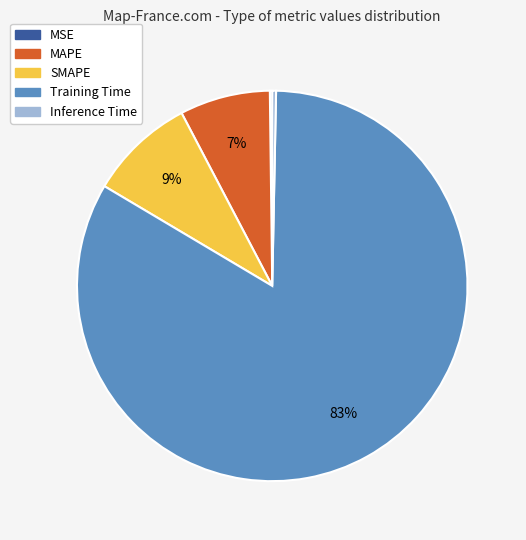

Is there any slice that represents more than half of the pie?

Yes